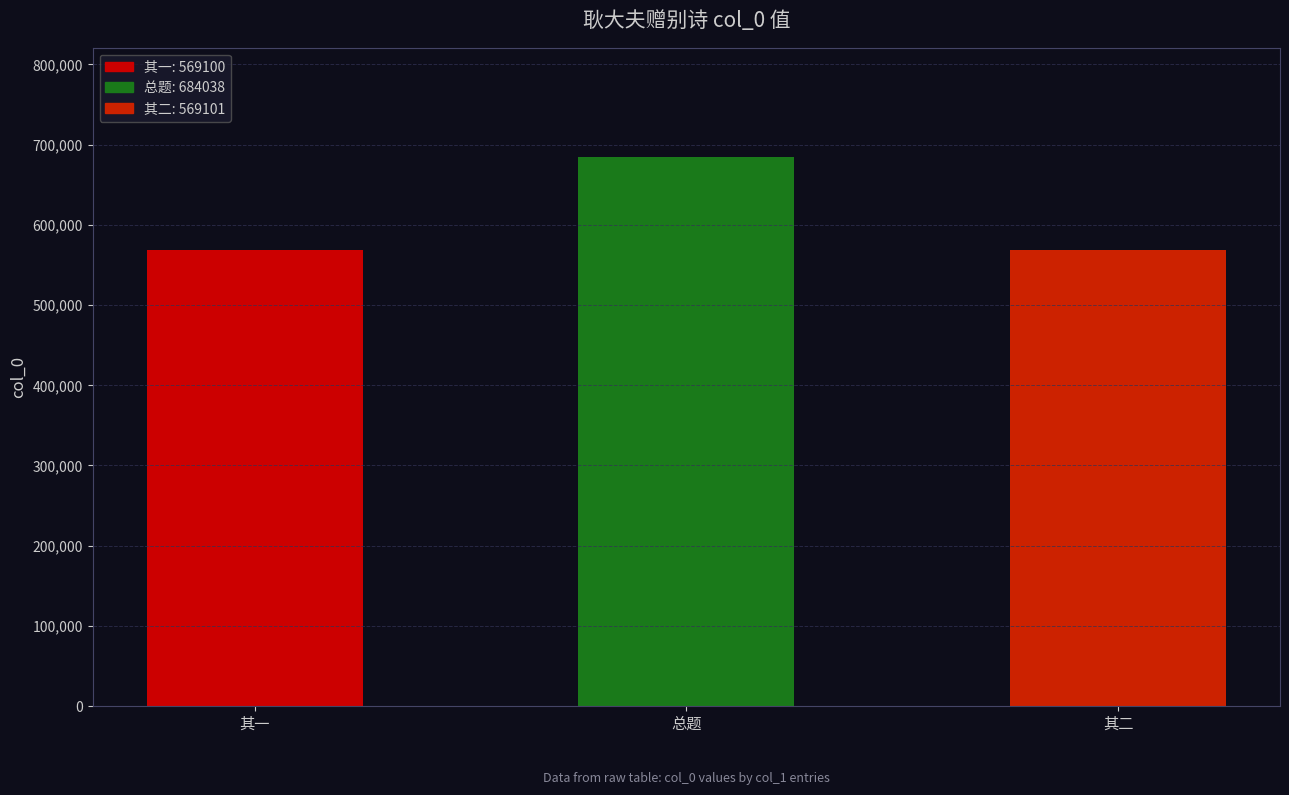

What is the difference between the maximum and second lowest values?

114937